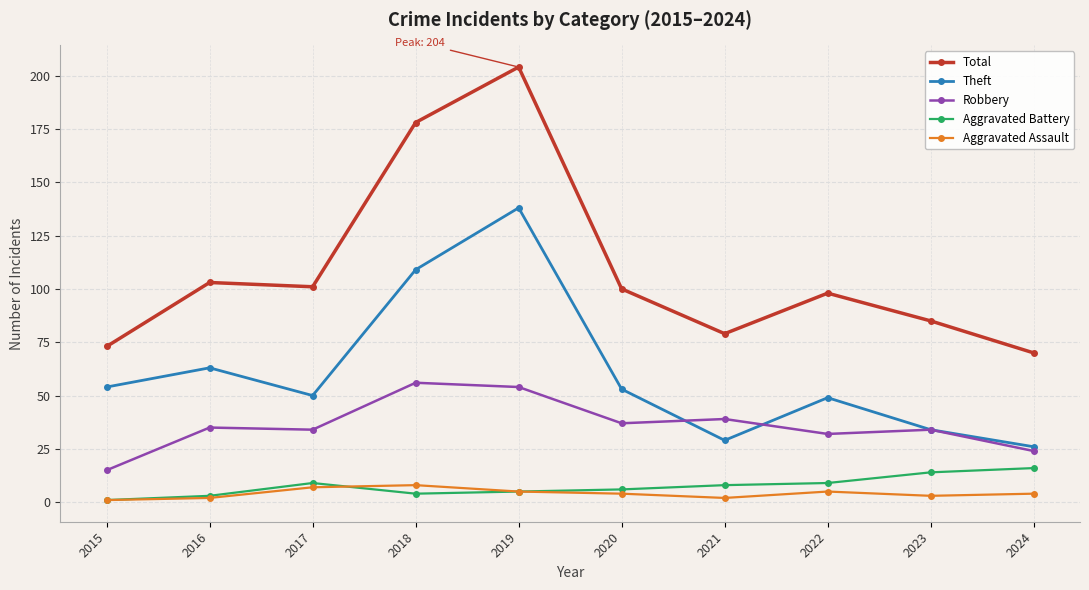

True or false: Total has a value of 25 at 2022.

False